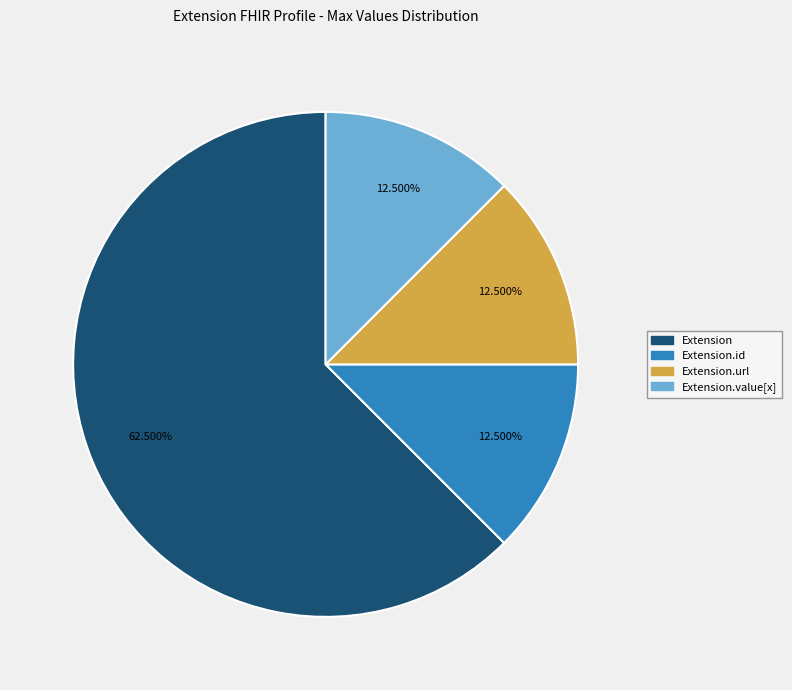

Which slice represents more than half of the pie?

Extension